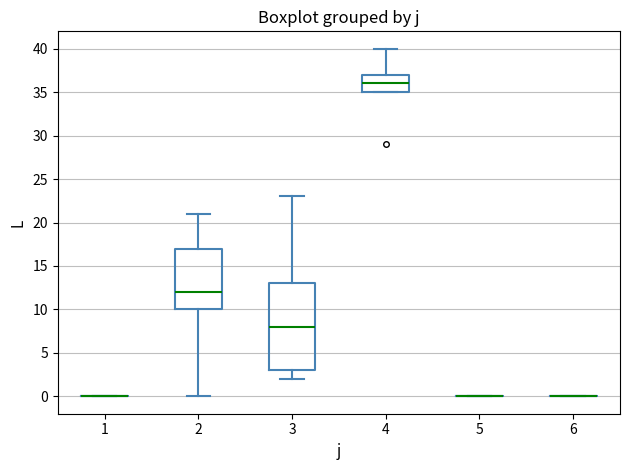

Reading left to right, transcribe this box plot: for each box, give where its median line is, the range the box spans, and where its two whiskers end, as read against the y-axis. The values are not printed on the chart, so give them approximately, as read against the axis.

1: box collapsed to a line at 0, whiskers 0 to 0
2: median 12, box 10 to 17, whiskers 0 to 21
3: median 8, box 3 to 13, whiskers 2 to 23
4: median 36, box 35 to 37, whiskers 35 to 40
5: box collapsed to a line at 0, whiskers 0 to 0
6: box collapsed to a line at 0, whiskers 0 to 0